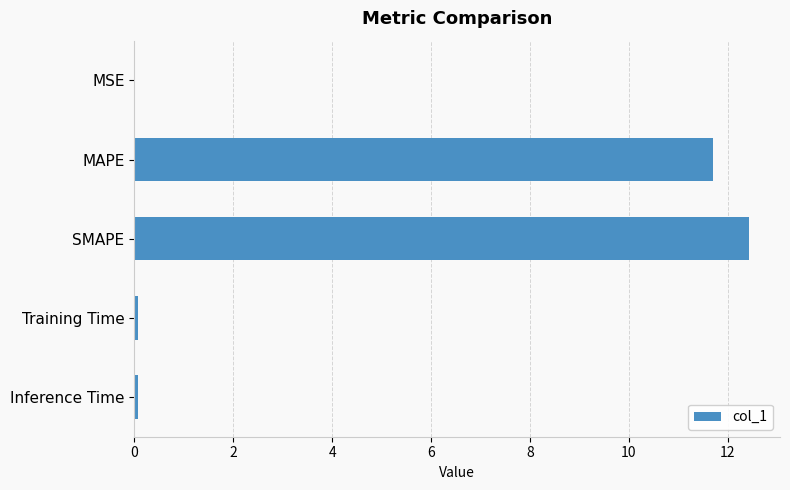

What is the sum of all values?

24.3